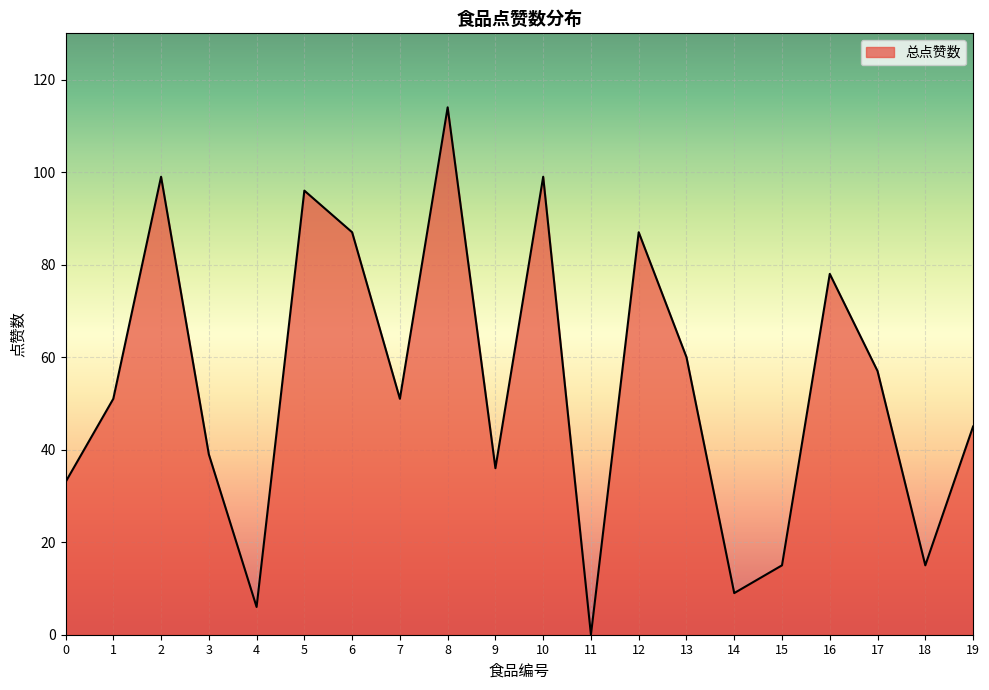

True or false: the data shows 53 at 12.

False